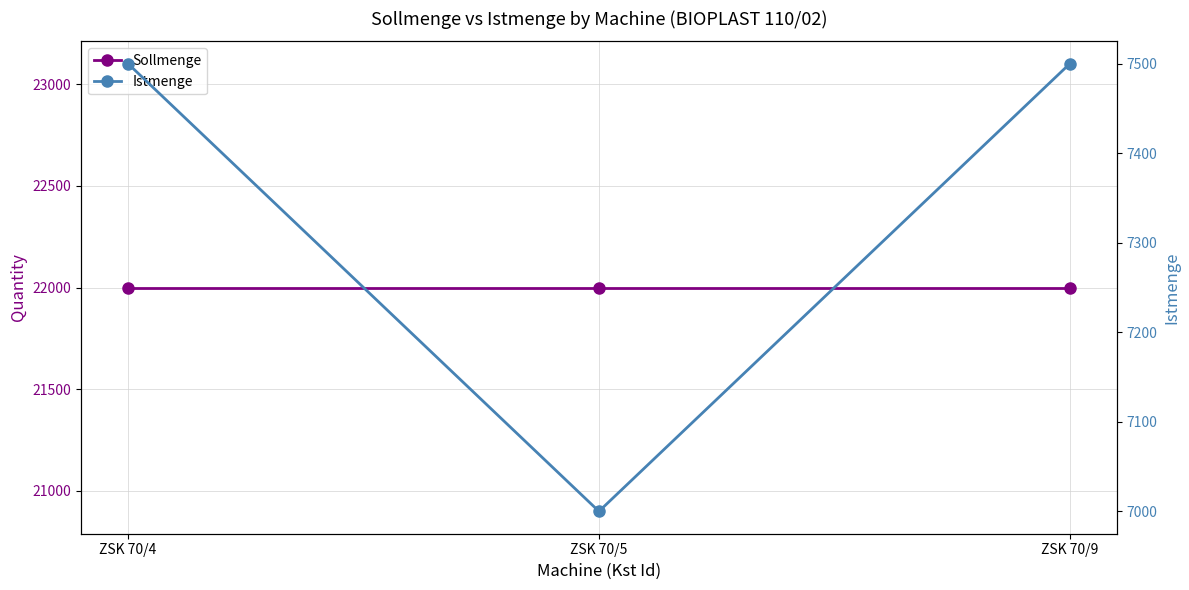

Is it true that Istmenge equals 12936 at ZSK 70/9?

False